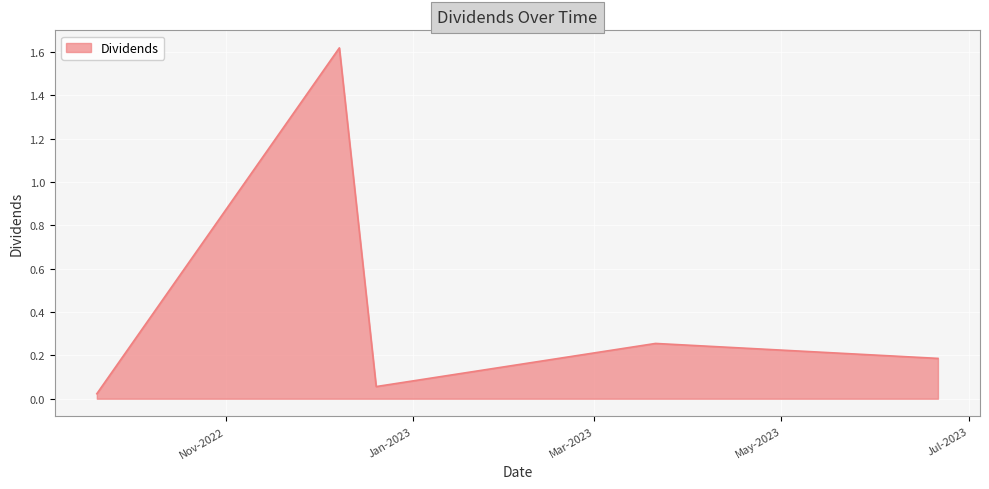

How many interior local peaks (higher than both neighbors) does the data have?

2